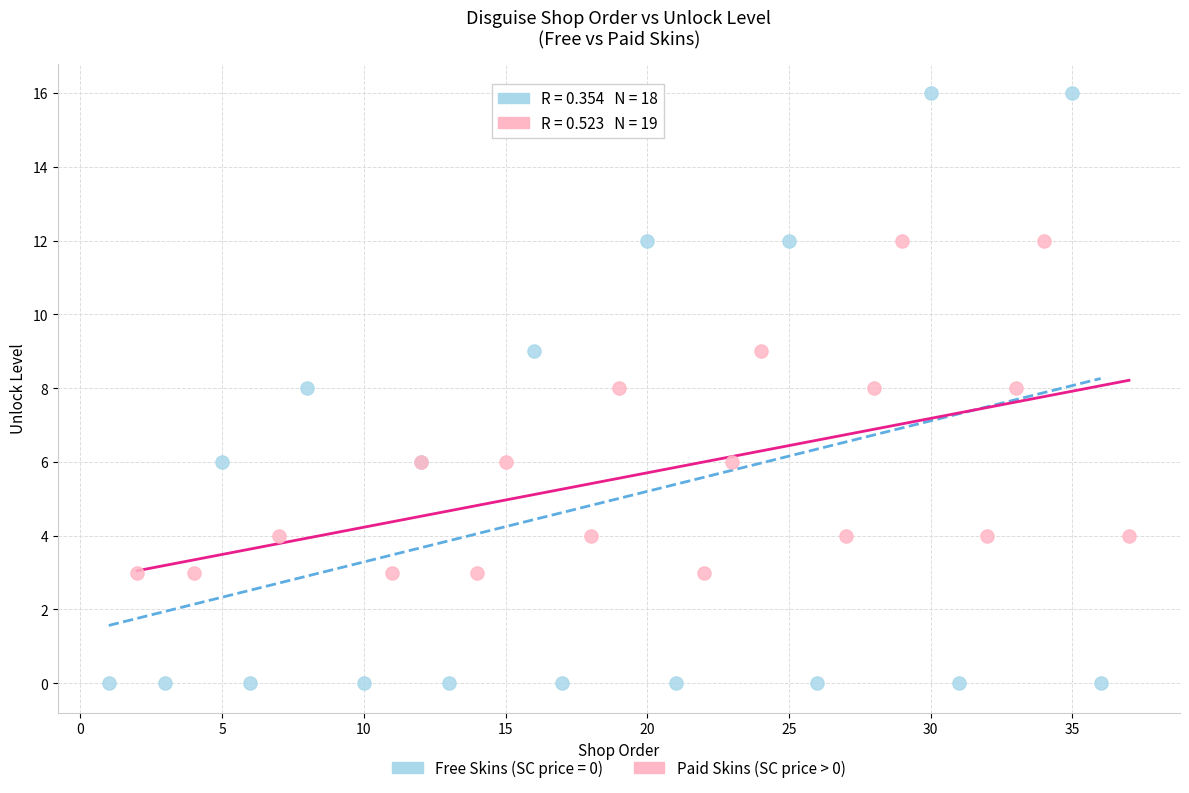

Which series contains the lowest Y value?

Free Skins (SC price = 0)